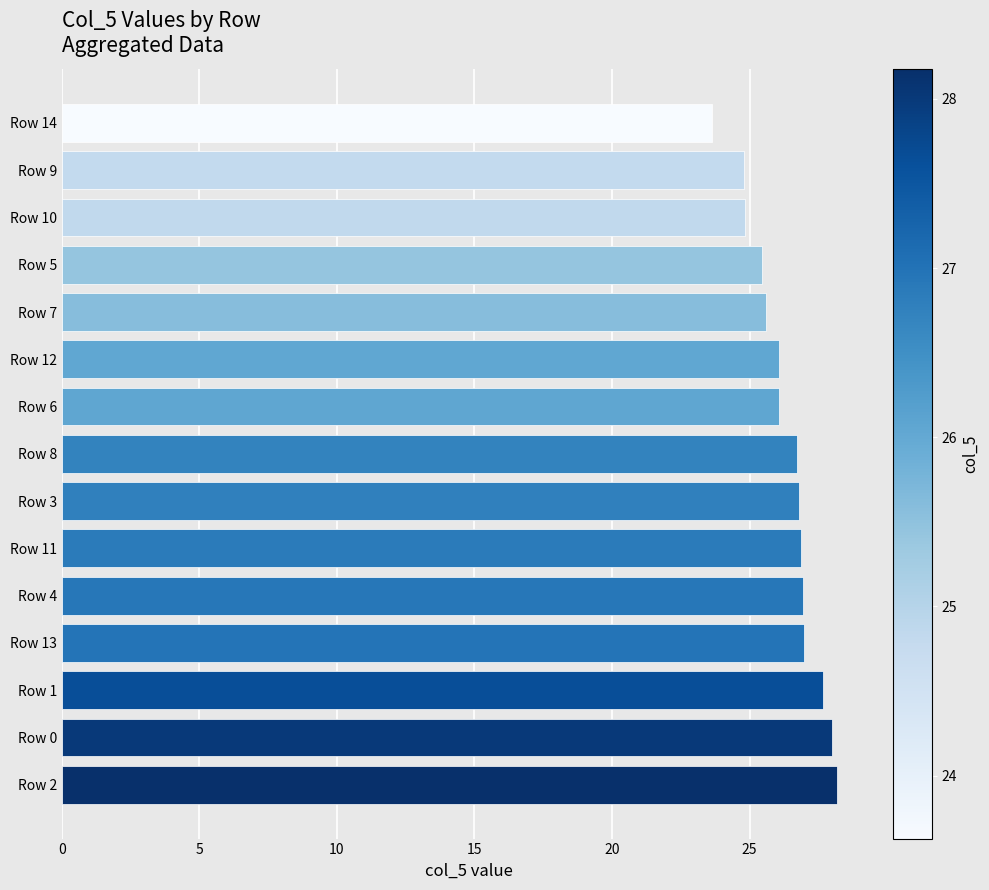

What is the sum of all values?

394.5